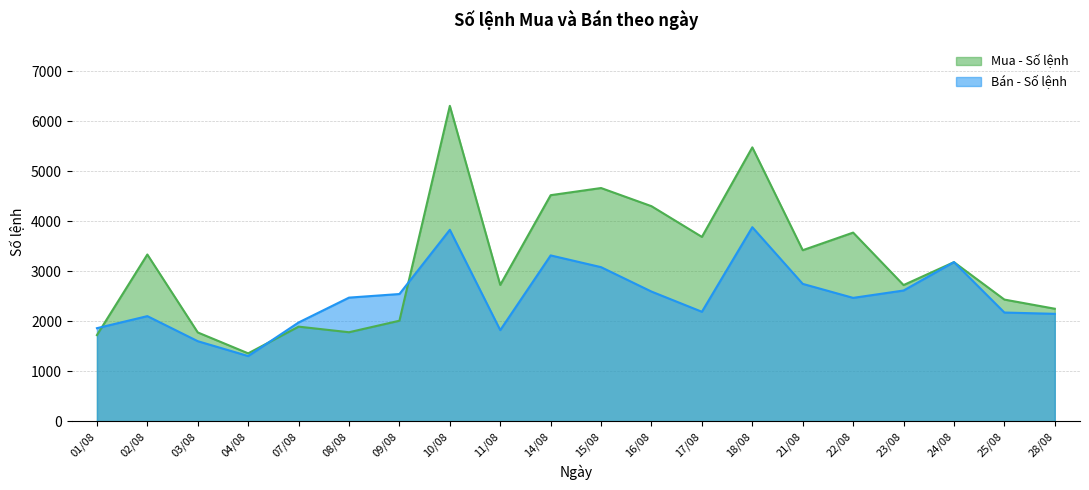

What is the value of the Mua - Số lệnh point at the 5th from the left?

1890